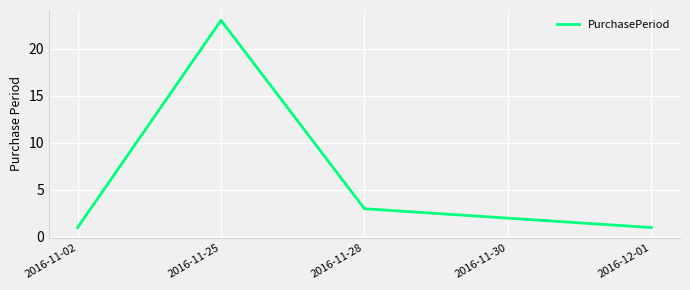

What is the maximum value shown in the chart?

23